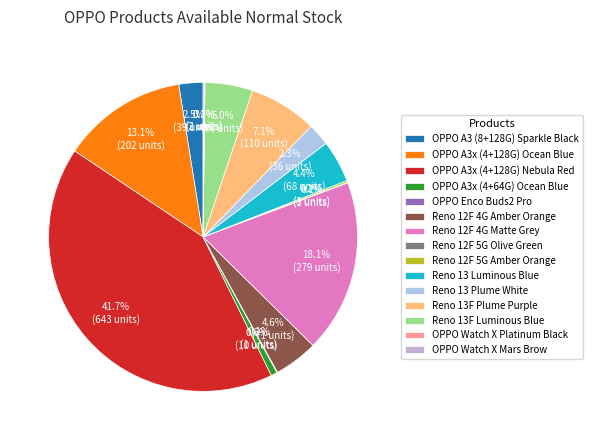

Does Reno 12F 5G Amber Orange represent more than half of the total?

No